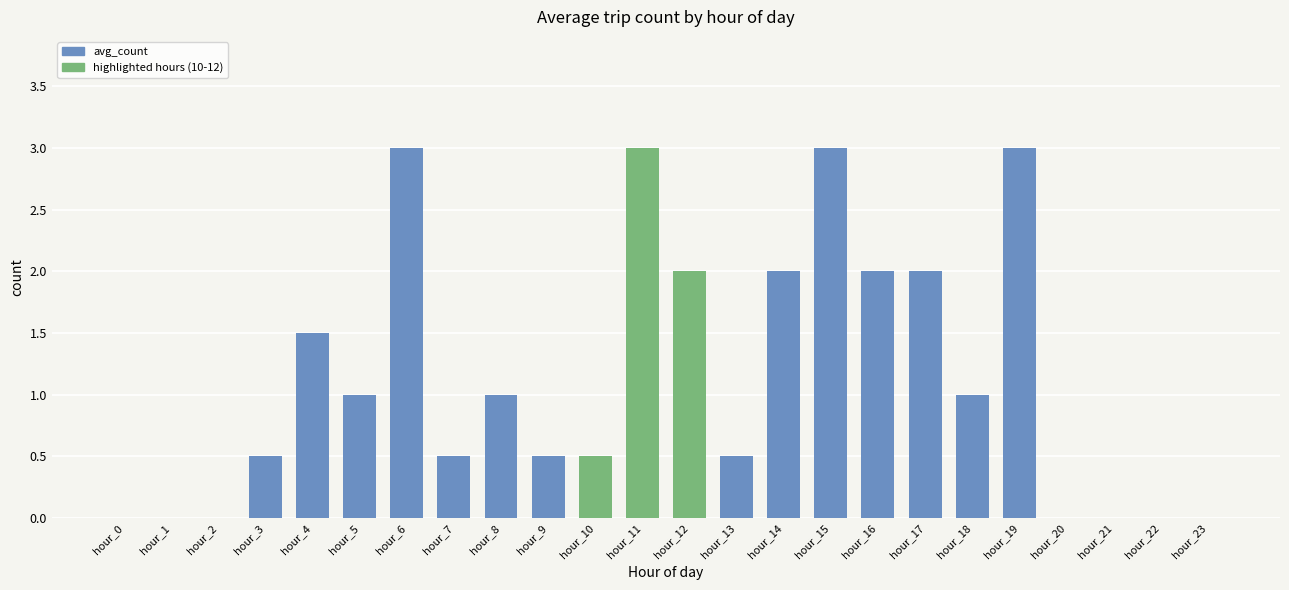

What is the greatest value displayed?

3.0